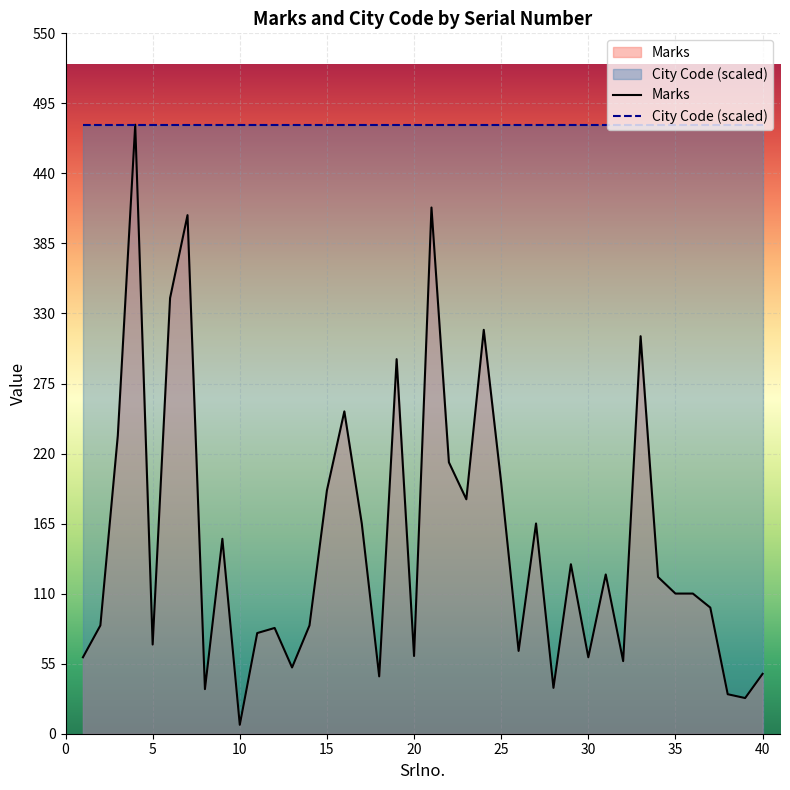

What is the spread (max minus min) of values at 20?

417